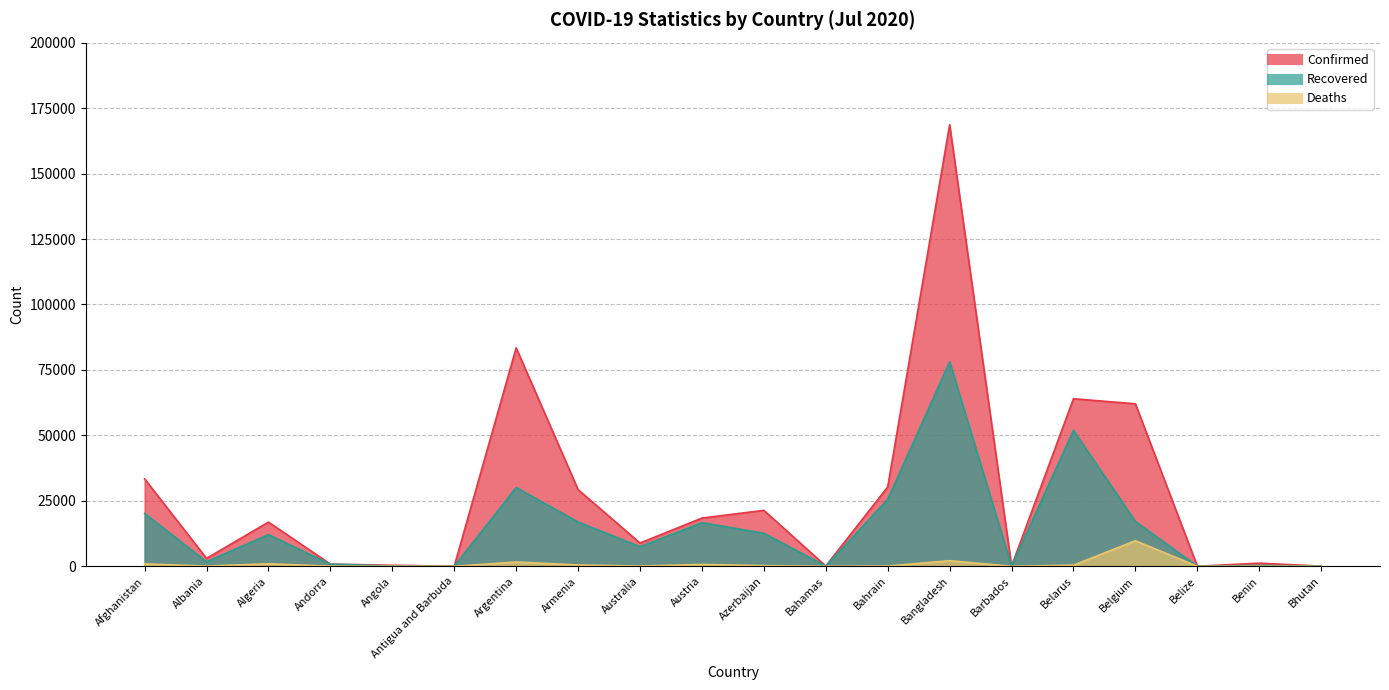

At which category is the sum across all series the highest?

Bangladesh